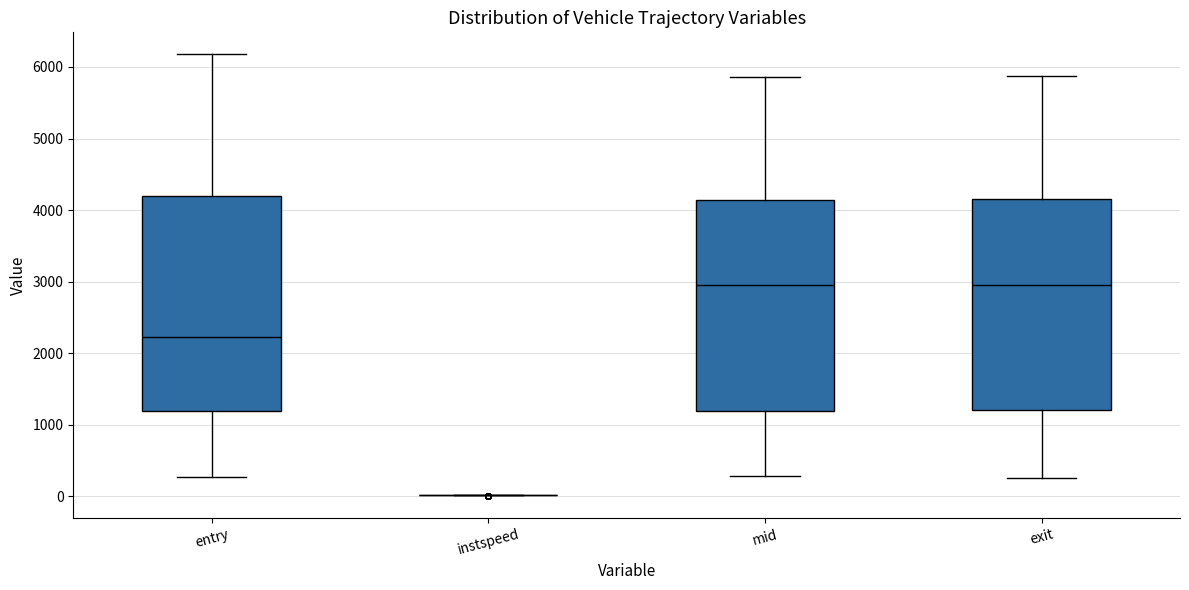

Reading left to right, transcribe this box plot: for each box, give where its median line is, the range the box spans, and where its two whiskers end, as read against the y-axis. The values are not printed on the chart, so give them approximately, as read against the axis.

entry: median 2200, box 1200 to 4200, whiskers 300 to 6200
instspeed: box collapsed to a line at 0, whiskers 0 to 0
mid: median 2900, box 1200 to 4100, whiskers 300 to 5900
exit: median 3000, box 1200 to 4100, whiskers 300 to 5900